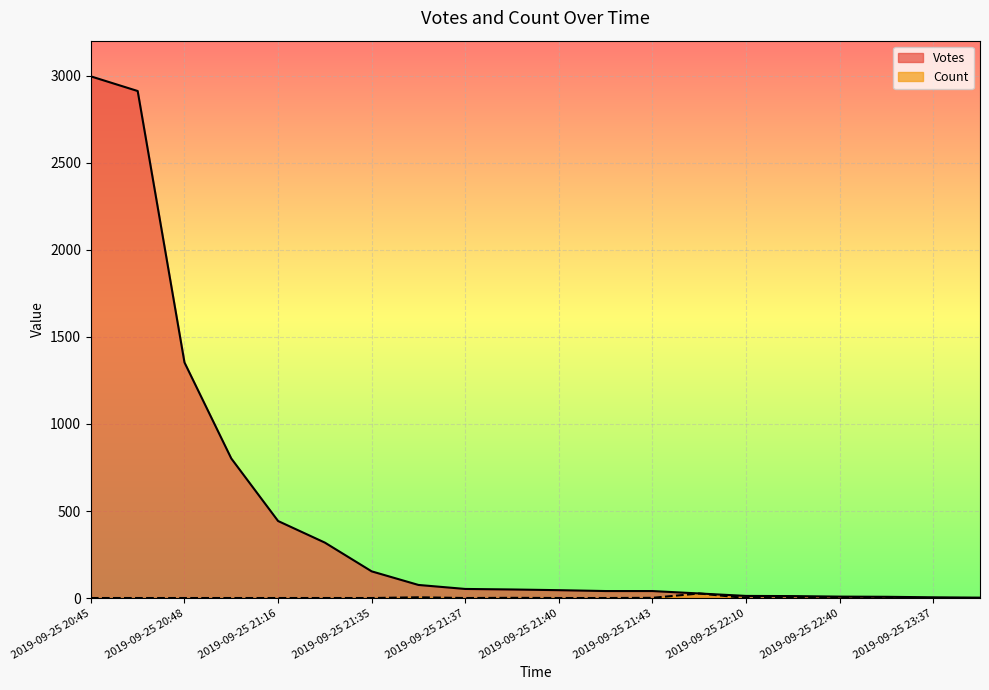

True or false: Count and Votes intersect in this chart.

False